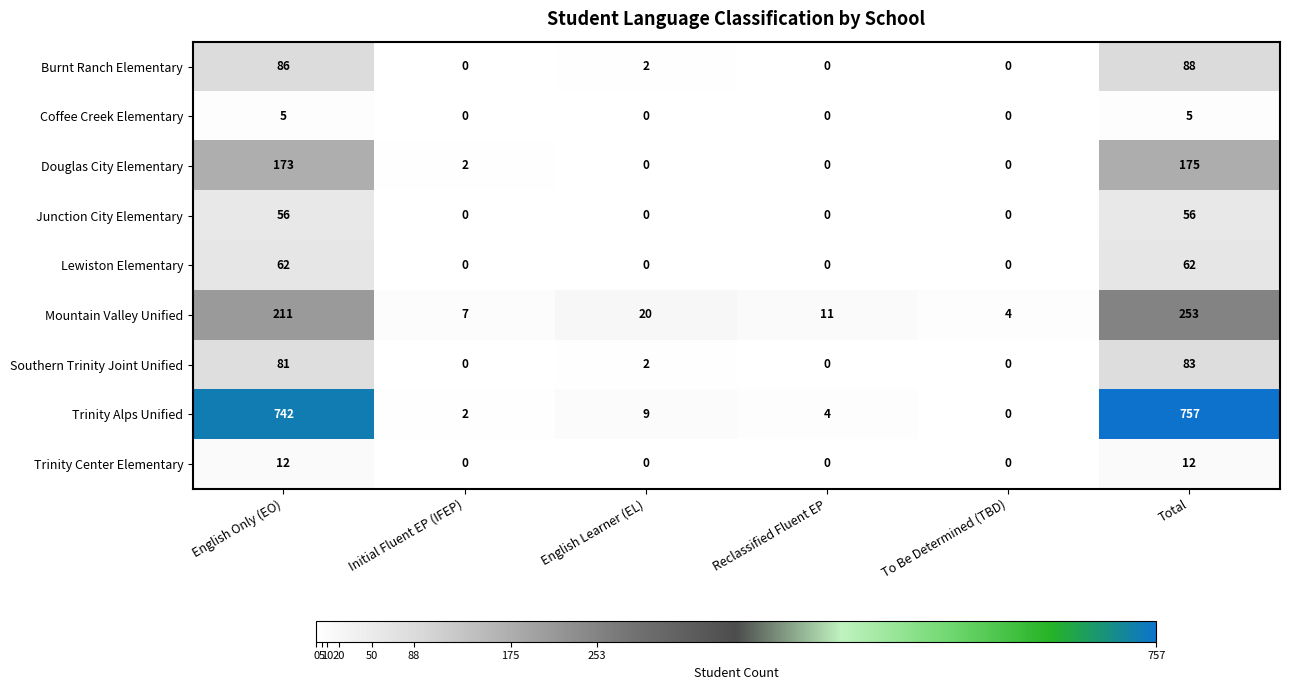

At which label does Trinity Alps Unified first exceed 9?

English Only (EO)